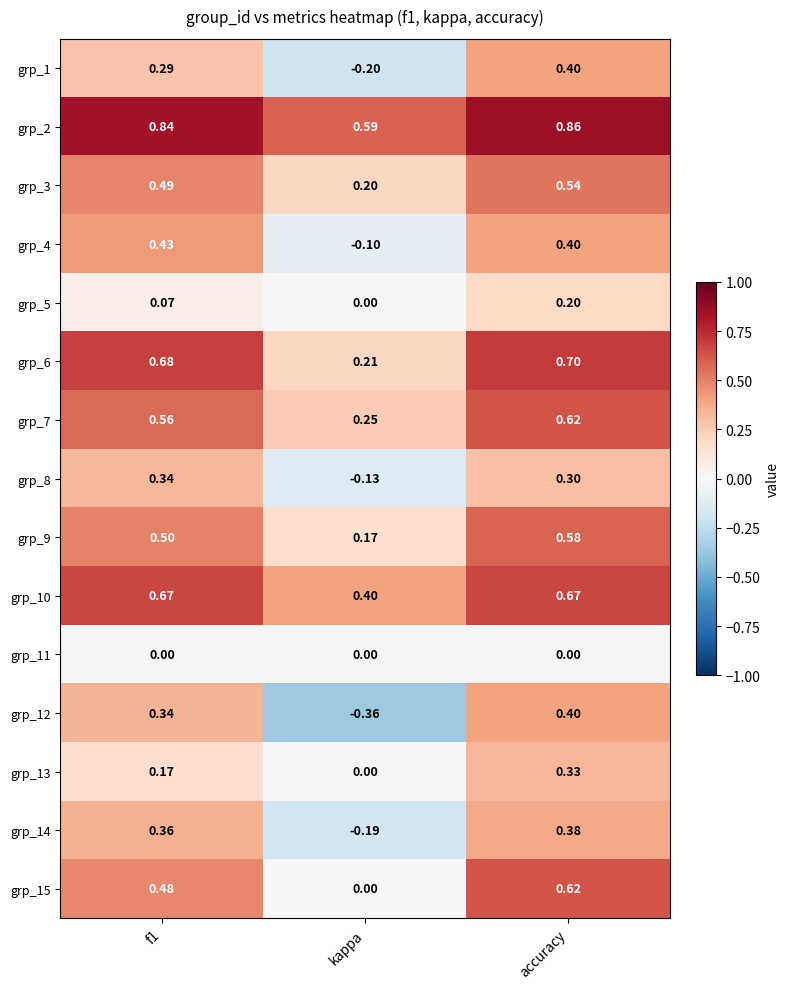

Is the value of grp_5 at kappa greater than the value of grp_1 at f1?

No